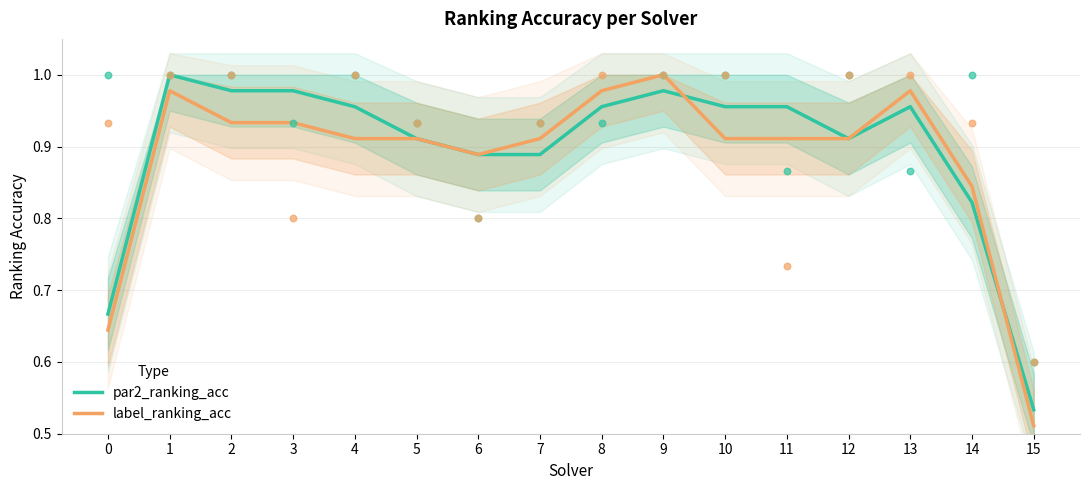

What are all the series names shown in the legend?

par2_ranking_acc, label_ranking_acc